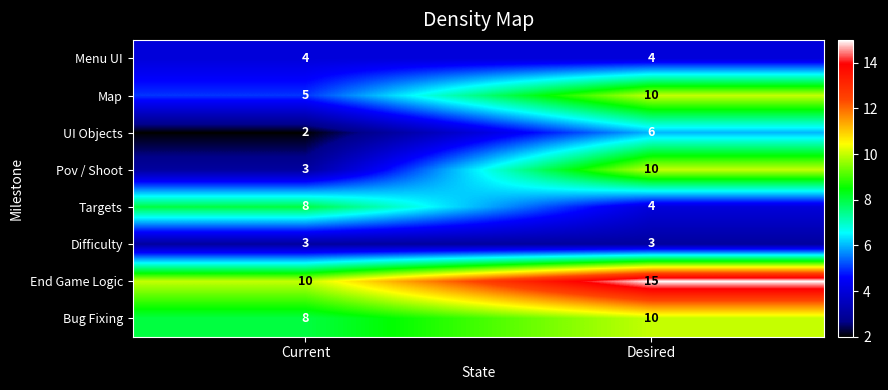

Which category has the lowest value in the Targets series?

Desired